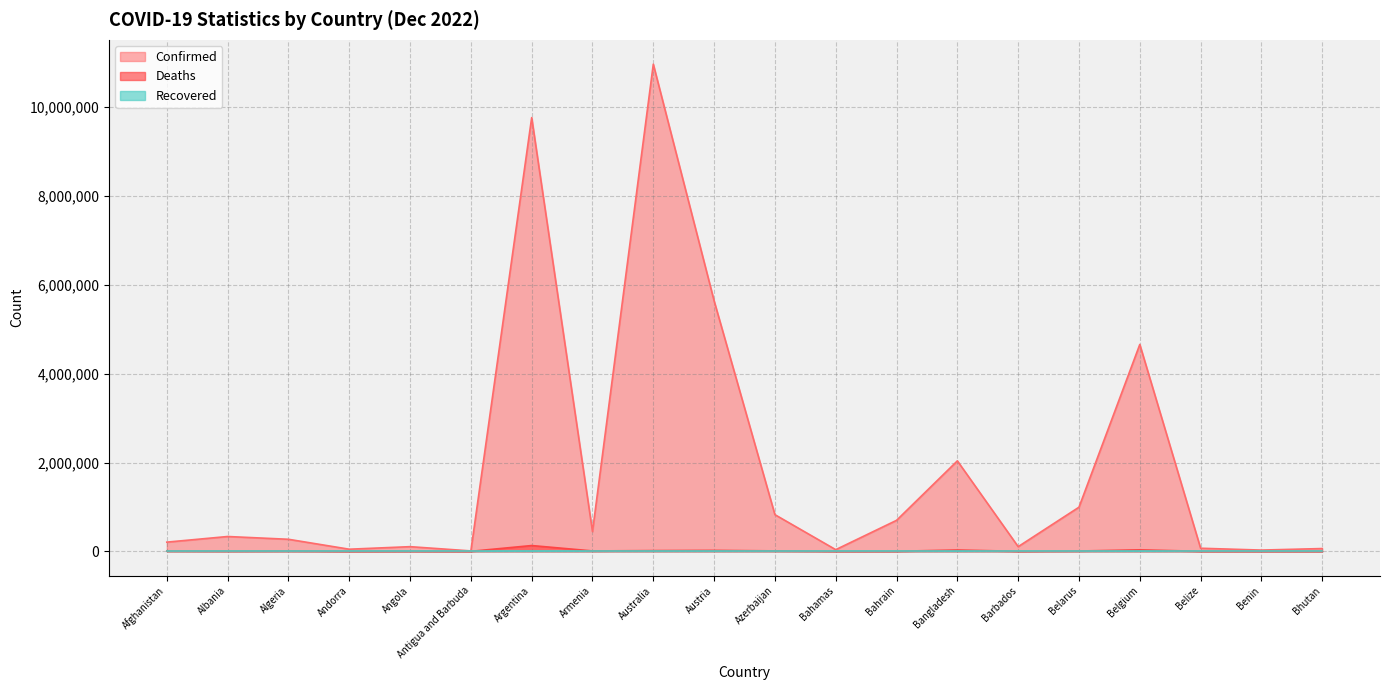

What is the greatest value displayed?

10969578